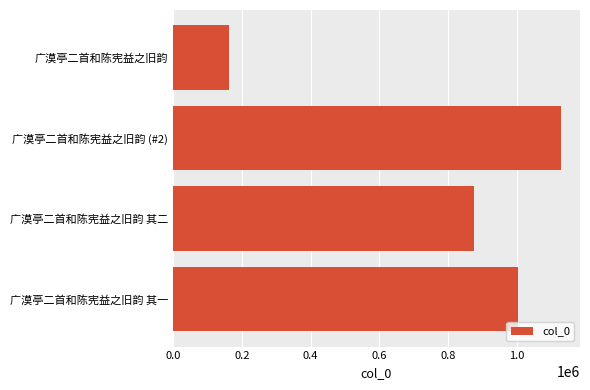

Reading top to bottom, list all the values displayed in this chart.

163732	1127999	876561	1003995